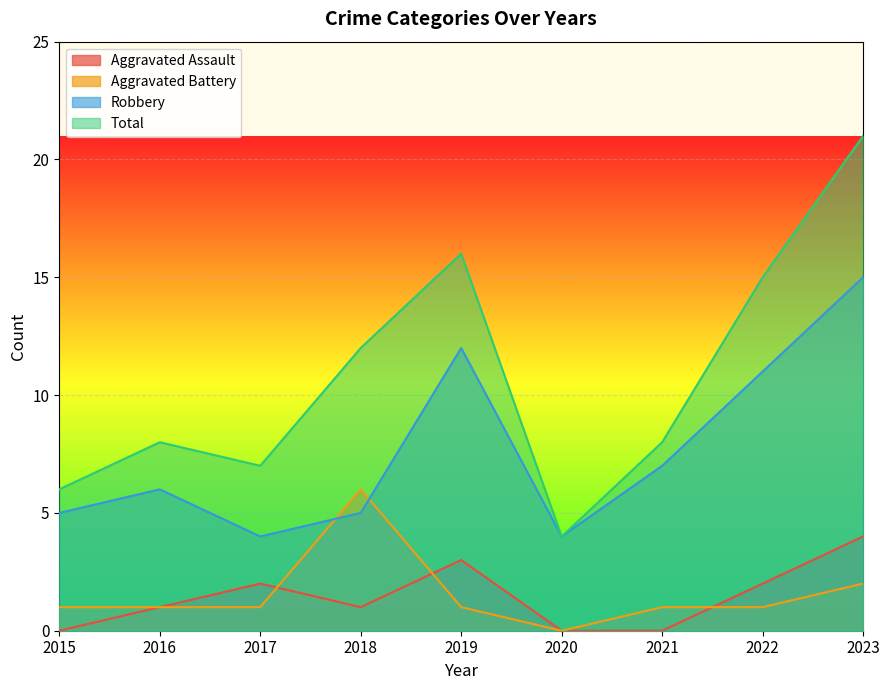

How many lines are shown in the chart?

4